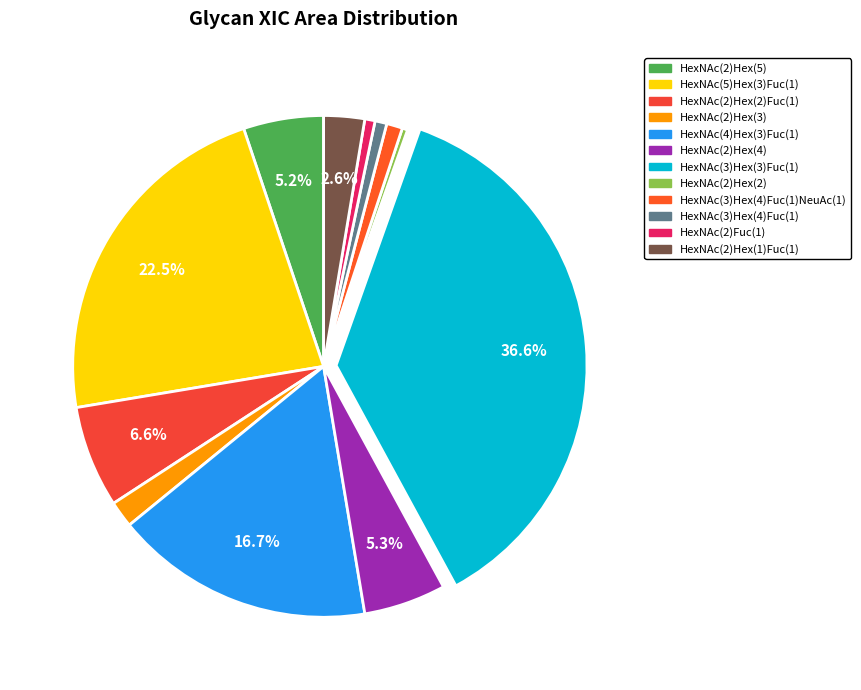

How many slices are in this pie chart?

12